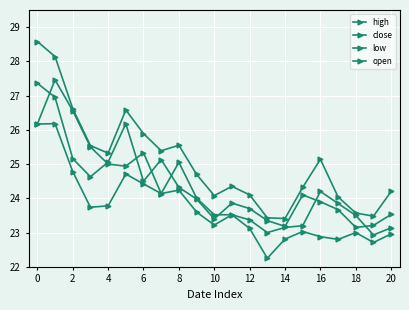

Count the number of data series in this chart.

4